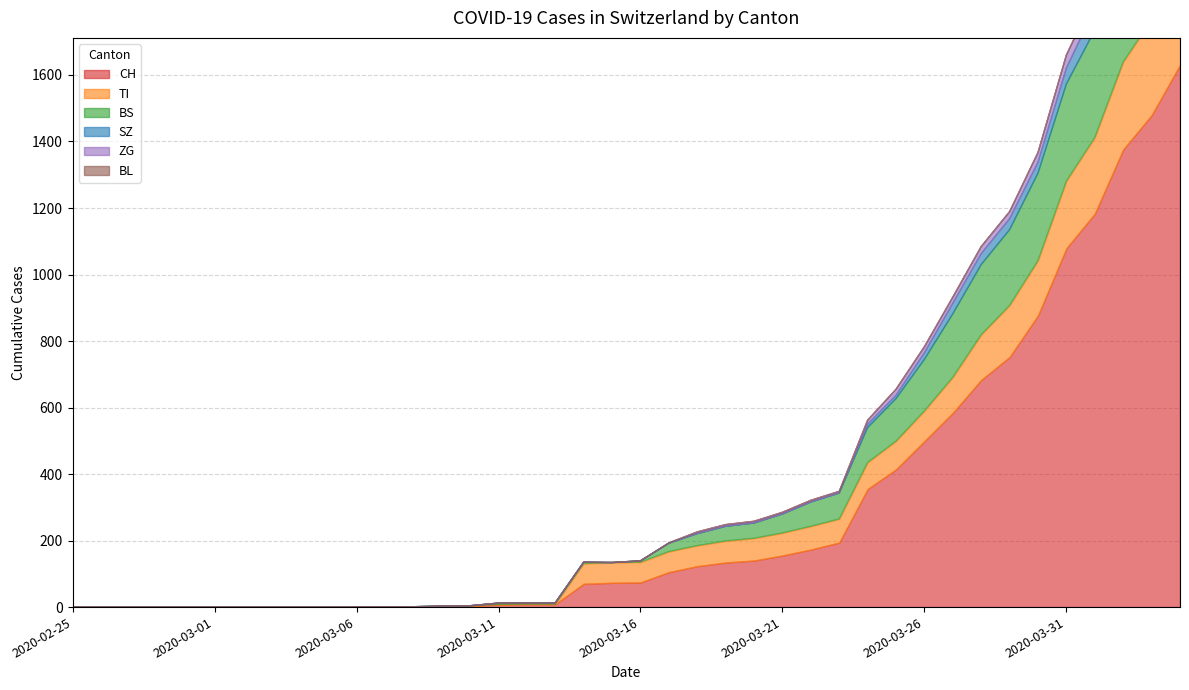

Reading left to right, transcribe all the data shown in this chart.

CH: 2020-02-25=0	2020-02-26=0	2020-02-27=0	2020-02-28=0	2020-02-29=0	2020-03-01=0	2020-03-02=0	2020-03-03=0	2020-03-04=0	2020-03-05=0	2020-03-06=1	2020-03-07=1	2020-03-08=1	2020-03-09=3	2020-03-10=4	2020-03-11=8	2020-03-12=9	2020-03-13=9	2020-03-14=70	2020-03-15=73	2020-03-16=74	2020-03-17=105	2020-03-18=123	2020-03-19=134	2020-03-20=140	2020-03-21=155	2020-03-22=173	2020-03-23=194	2020-03-24=355	2020-03-25=414	2020-03-26=499	2020-03-27=584	2020-03-28=683	2020-03-29=752	2020-03-30=877	2020-03-31=1079	2020-04-01=1183	2020-04-02=1376	2020-04-03=1479	2020-04-04=1630
TI: 2020-02-25=0	2020-02-26=0	2020-02-27=0	2020-02-28=0	2020-02-29=0	2020-03-01=0	2020-03-02=0	2020-03-03=0	2020-03-04=0	2020-03-05=0	2020-03-06=0	2020-03-07=0	2020-03-08=0	2020-03-09=0	2020-03-10=0	2020-03-11=0	2020-03-12=0	2020-03-13=0	2020-03-14=61	2020-03-15=61	2020-03-16=61	2020-03-17=62	2020-03-18=62	2020-03-19=65	2020-03-20=67	2020-03-21=68	2020-03-22=70	2020-03-23=71	2020-03-24=80	2020-03-25=85	2020-03-26=91	2020-03-27=107	2020-03-28=136	2020-03-29=155	2020-03-30=165	2020-03-31=202	2020-04-01=229	2020-04-02=263	2020-04-03=287	2020-04-04=314
BS: 2020-02-25=0	2020-02-26=0	2020-02-27=0	2020-02-28=0	2020-02-29=0	2020-03-01=0	2020-03-02=0	2020-03-03=0	2020-03-04=0	2020-03-05=0	2020-03-06=0	2020-03-07=0	2020-03-08=0	2020-03-09=0	2020-03-10=0	2020-03-11=4	2020-03-12=4	2020-03-13=4	2020-03-14=4	2020-03-15=0	2020-03-16=4	2020-03-17=25	2020-03-18=36	2020-03-19=44	2020-03-20=46	2020-03-21=57	2020-03-22=73	2020-03-23=78	2020-03-24=105	2020-03-25=128	2020-03-26=155	2020-03-27=191	2020-03-28=211	2020-03-29=228	2020-03-30=263	2020-03-31=292	2020-04-01=323	2020-04-02=350	2020-04-03=397	2020-04-04=434
BL: 2020-02-25=0	2020-02-26=0	2020-02-27=0	2020-02-28=0	2020-02-29=0	2020-03-01=0	2020-03-02=0	2020-03-03=0	2020-03-04=0	2020-03-05=0	2020-03-06=0	2020-03-07=0	2020-03-08=0	2020-03-09=0	2020-03-10=0	2020-03-11=0	2020-03-12=0	2020-03-13=0	2020-03-14=0	2020-03-15=0	2020-03-16=0	2020-03-17=0	2020-03-18=0	2020-03-19=0	2020-03-20=0	2020-03-21=0	2020-03-22=0	2020-03-23=0	2020-03-24=0	2020-03-25=0	2020-03-26=0	2020-03-27=0	2020-03-28=0	2020-03-29=0	2020-03-30=0	2020-03-31=0	2020-04-01=0	2020-04-02=0	2020-04-03=0	2020-04-04=0
ZG: 2020-02-25=0	2020-02-26=0	2020-02-27=0	2020-02-28=0	2020-02-29=0	2020-03-01=0	2020-03-02=0	2020-03-03=0	2020-03-04=0	2020-03-05=0	2020-03-06=0	2020-03-07=0	2020-03-08=0	2020-03-09=0	2020-03-10=0	2020-03-11=0	2020-03-12=0	2020-03-13=0	2020-03-14=0	2020-03-15=0	2020-03-16=0	2020-03-17=1	2020-03-18=5	2020-03-19=5	2020-03-20=5	2020-03-21=5	2020-03-22=5	2020-03-23=5	2020-03-24=12	2020-03-25=18	2020-03-26=18	2020-03-27=18	2020-03-28=21	2020-03-29=21	2020-03-30=29	2020-03-31=39	2020-04-01=40	2020-04-02=41	2020-04-03=44	2020-04-04=46
SZ: 2020-02-25=0	2020-02-26=0	2020-02-27=0	2020-02-28=0	2020-02-29=0	2020-03-01=0	2020-03-02=0	2020-03-03=0	2020-03-04=0	2020-03-05=0	2020-03-06=0	2020-03-07=0	2020-03-08=0	2020-03-09=0	2020-03-10=0	2020-03-11=0	2020-03-12=0	2020-03-13=0	2020-03-14=0	2020-03-15=0	2020-03-16=0	2020-03-17=0	2020-03-18=0	2020-03-19=0	2020-03-20=0	2020-03-21=0	2020-03-22=0	2020-03-23=0	2020-03-24=10	2020-03-25=10	2020-03-26=20	2020-03-27=32	2020-03-28=33	2020-03-29=33	2020-03-30=33	2020-03-31=48	2020-04-01=65	2020-04-02=65	2020-04-03=75	2020-04-04=92